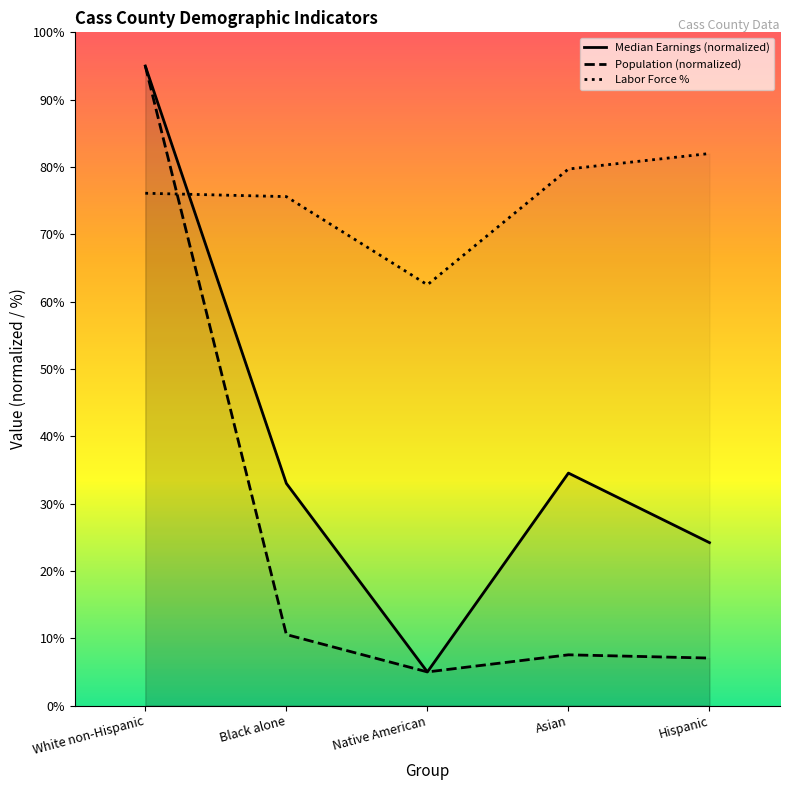

What is the highest value of the Median Earnings (normalized) series?

95.0